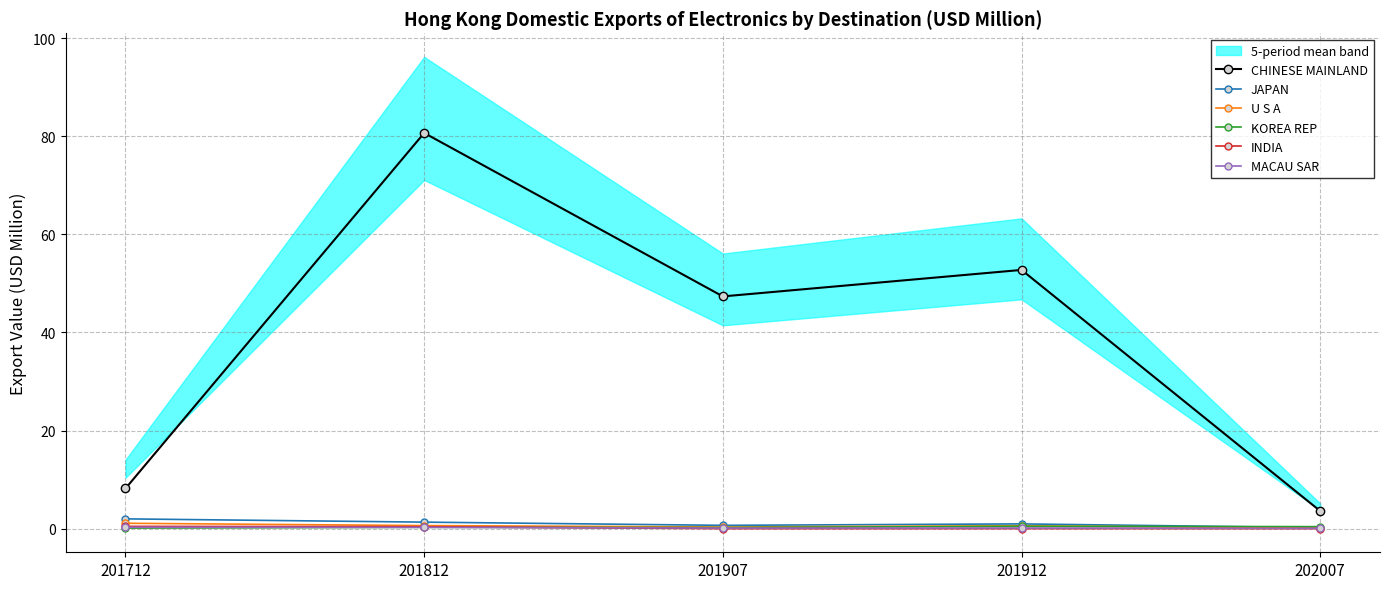

Which series changed the most between 201812 and 201907?

CHINESE MAINLAND